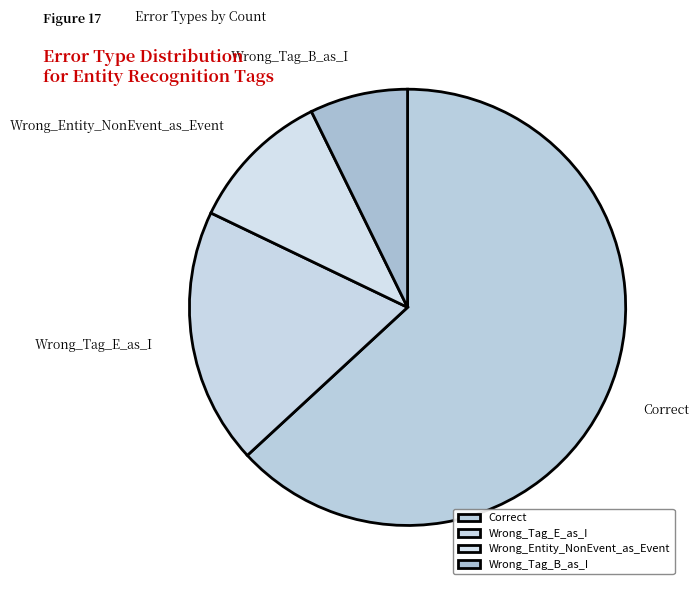

Rank the categories by value from lowest to highest.

Wrong_Tag_B_as_I, Wrong_Entity_NonEvent_as_Event, Wrong_Tag_E_as_I, Correct